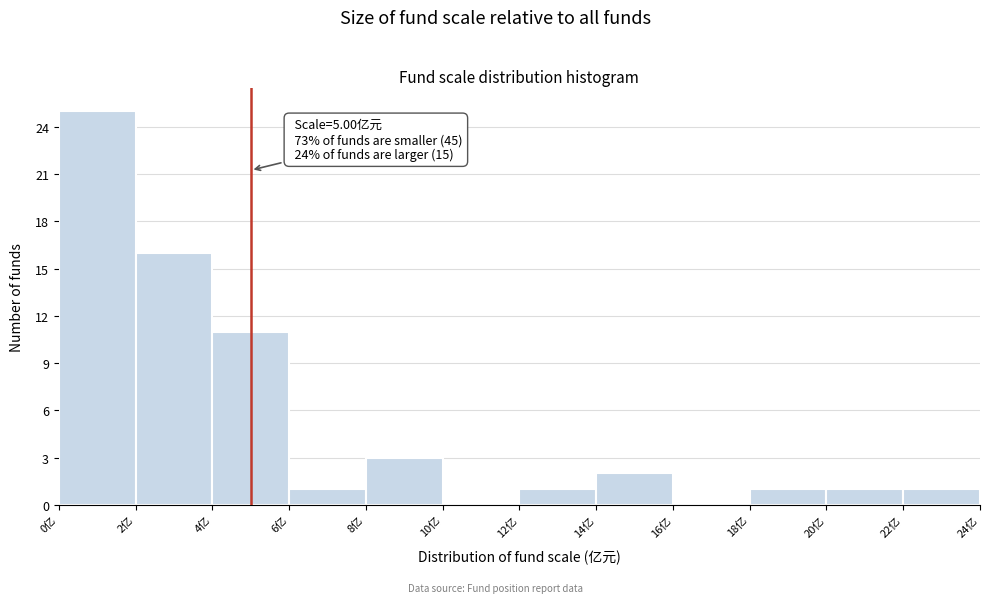

Which range on the x-axis has the tallest bar?

0 to 2